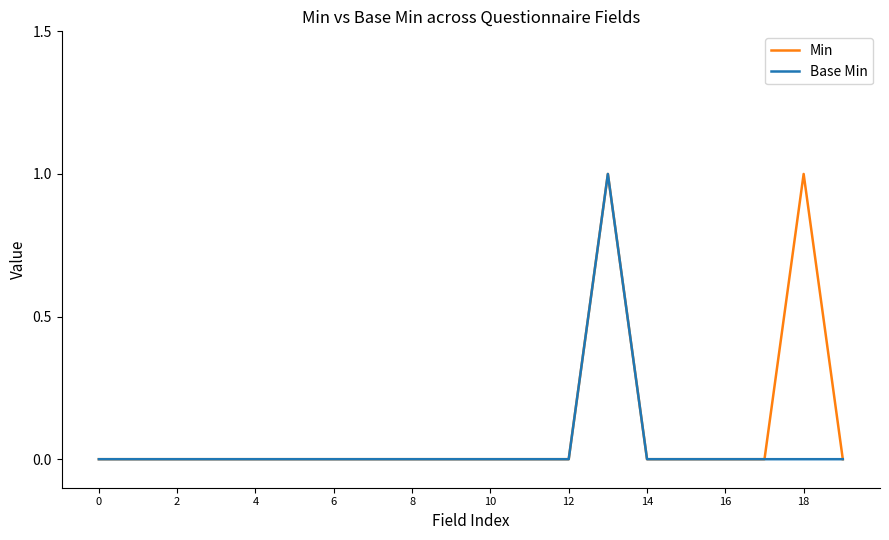

How many Base Min values are between 0 and 1?

20